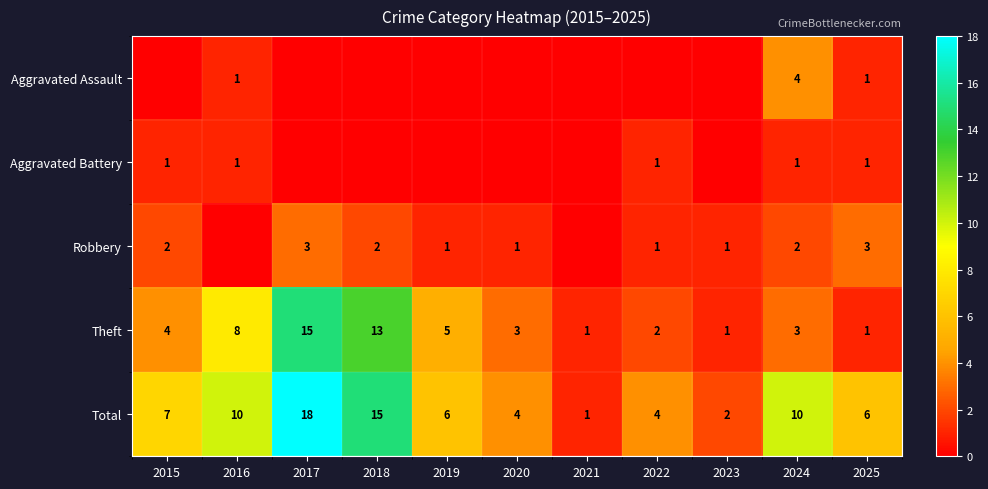

What is the difference between the maximum and second lowest values in the Theft series?

14